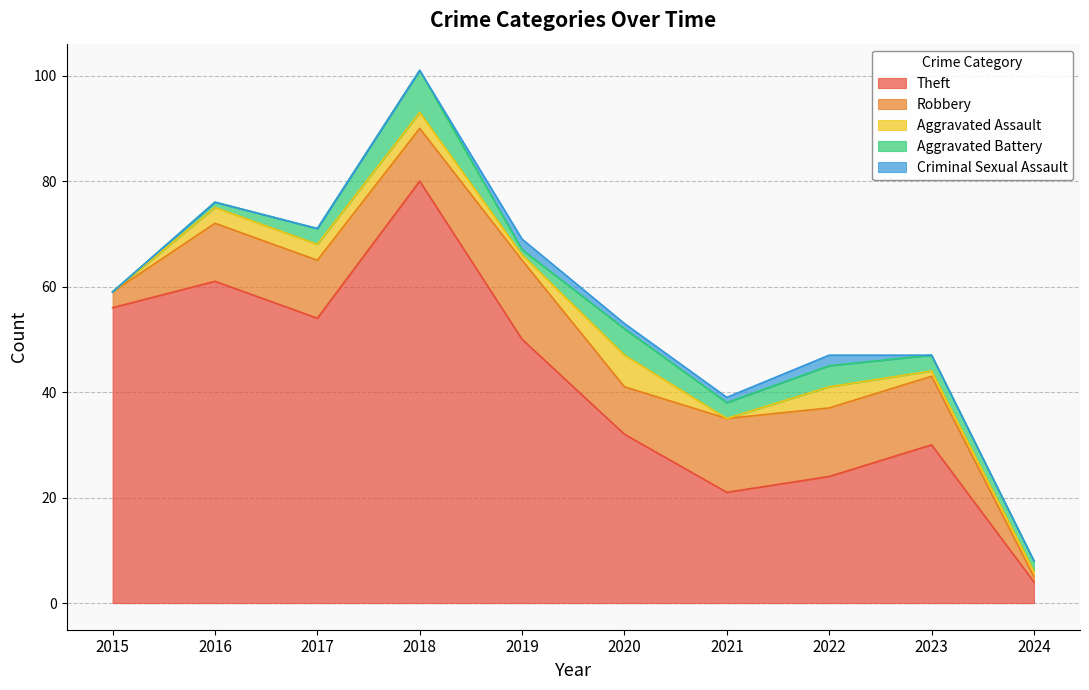

How many data points in Theft are above 50?

4